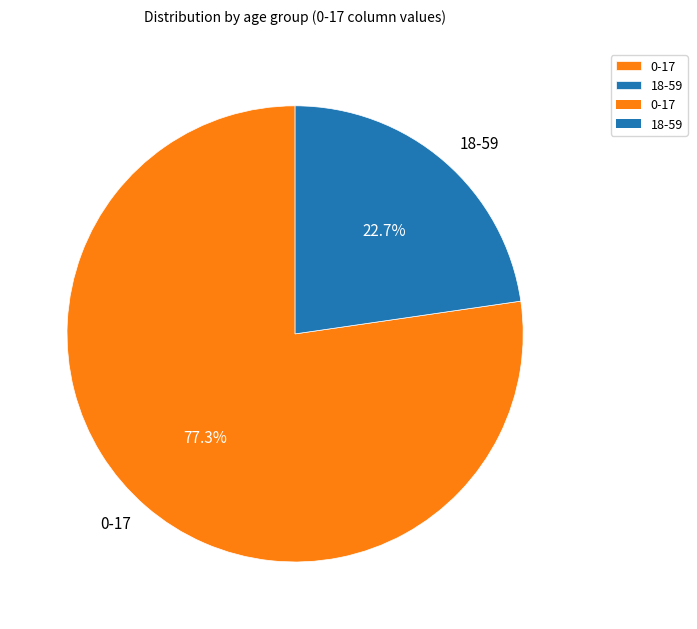

Which slice is the smallest?

18-59